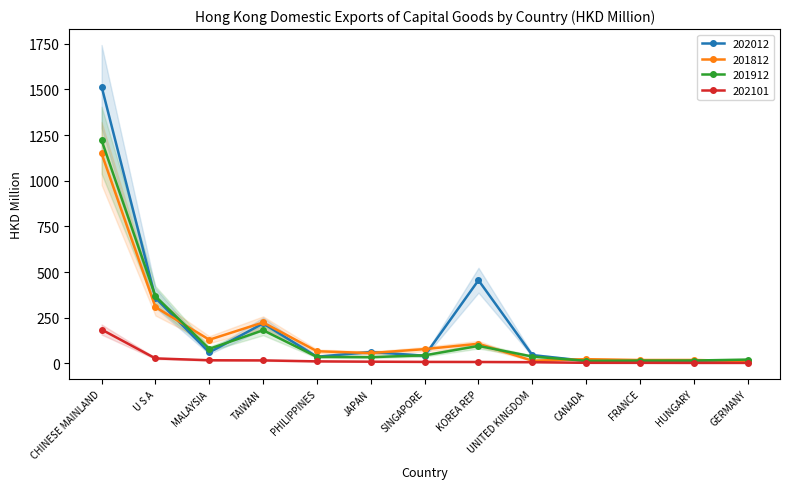

What is the sum of the 202101 values at TAIWAN and MALAYSIA?

32.9